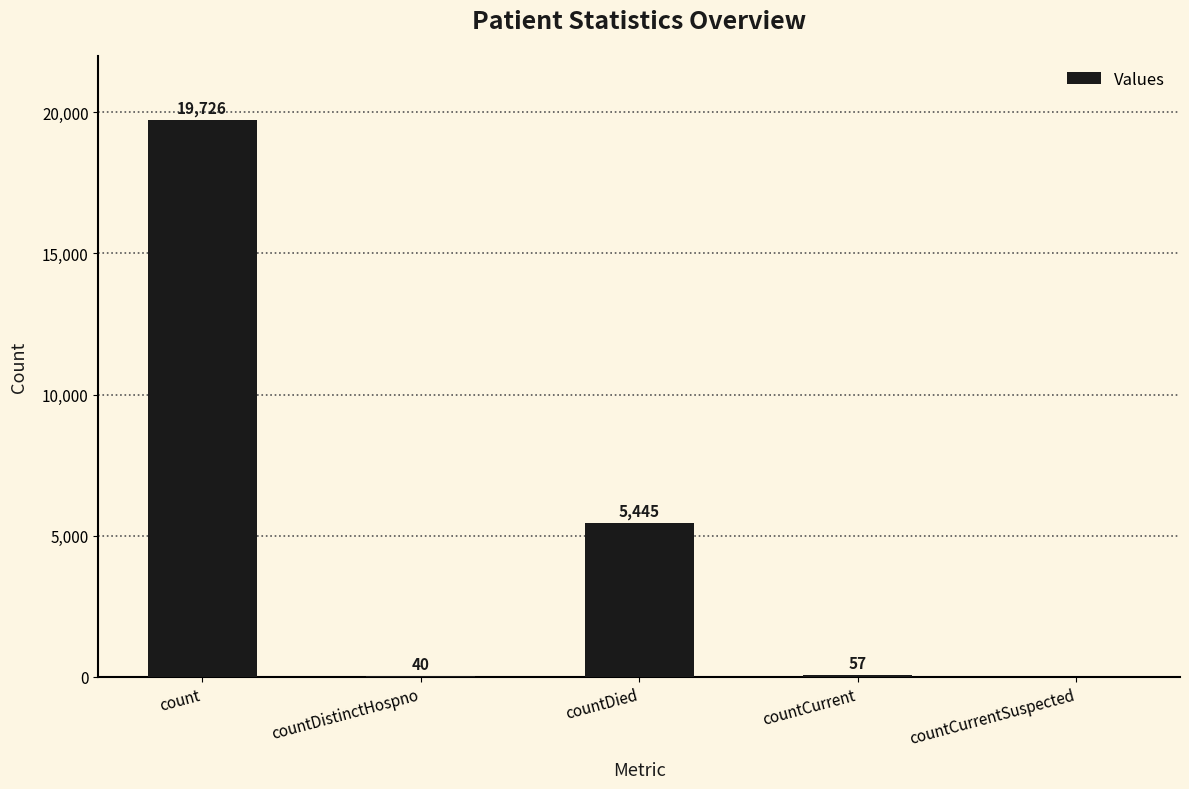

Reading left to right, extract all data points from this chart.

count=19726	countDistinctHospno=40	countDied=5445	countCurrent=57	countCurrentSuspected=0